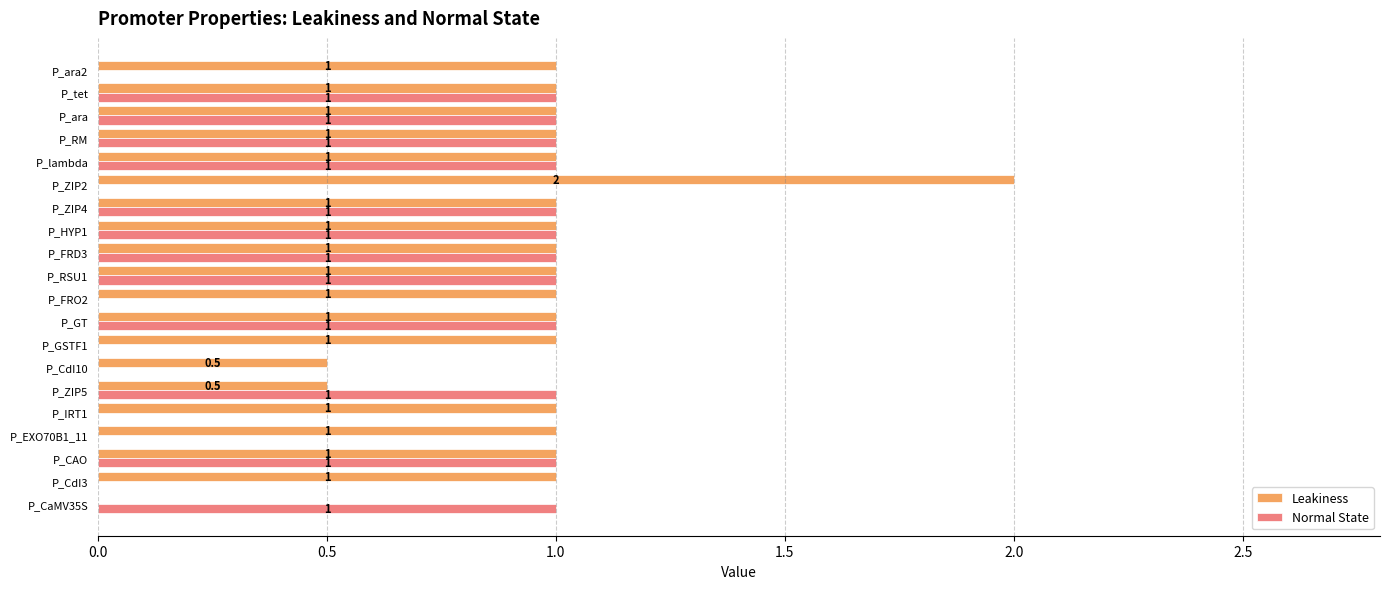

Read the Leakiness value at P_ZIP4.

1.0